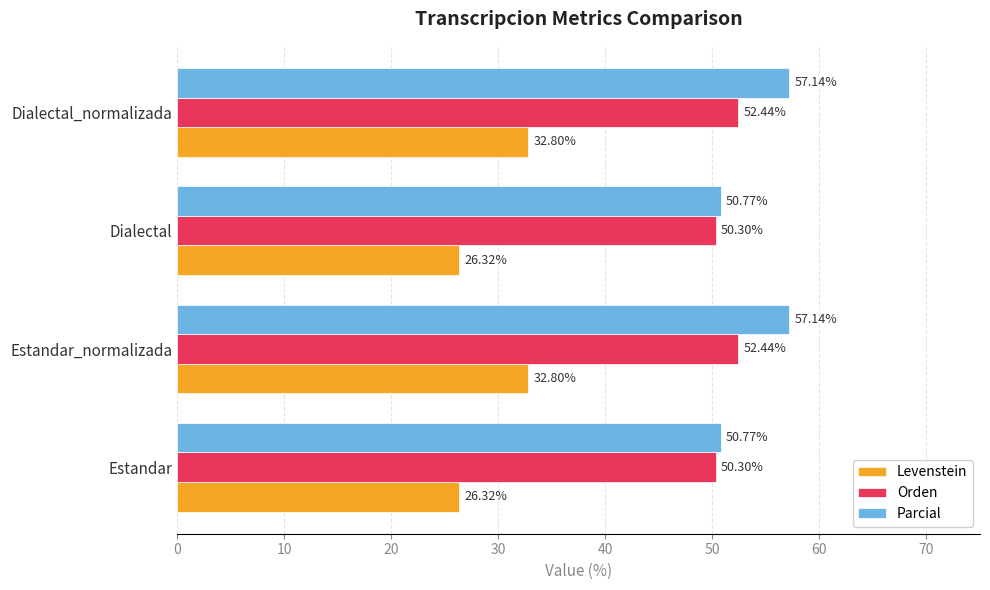

What is the difference between the second highest and second lowest values in the Parcial series?

6.4